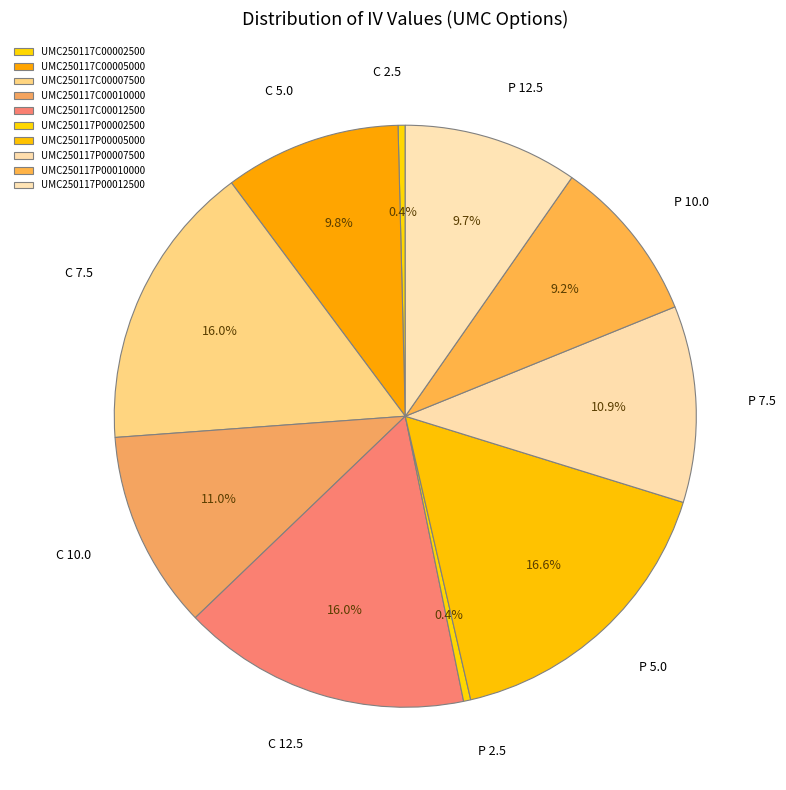

To the nearest percent, what is the combined percentage of UMC250117C00012500 and UMC250117P00010000?

25%